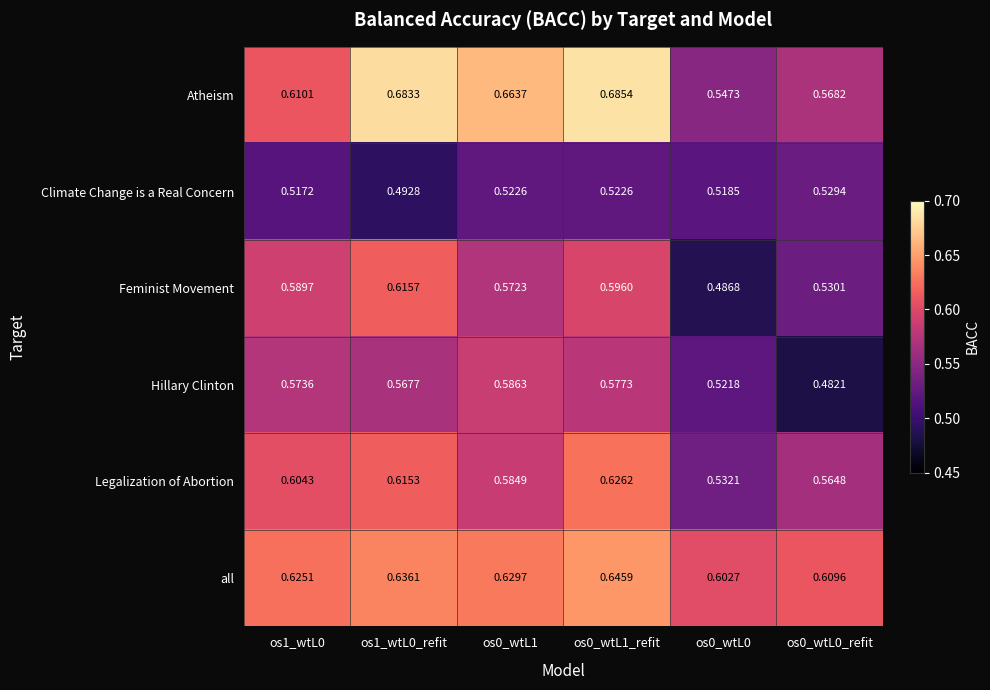

Which series has the largest total across all categories?

Atheism